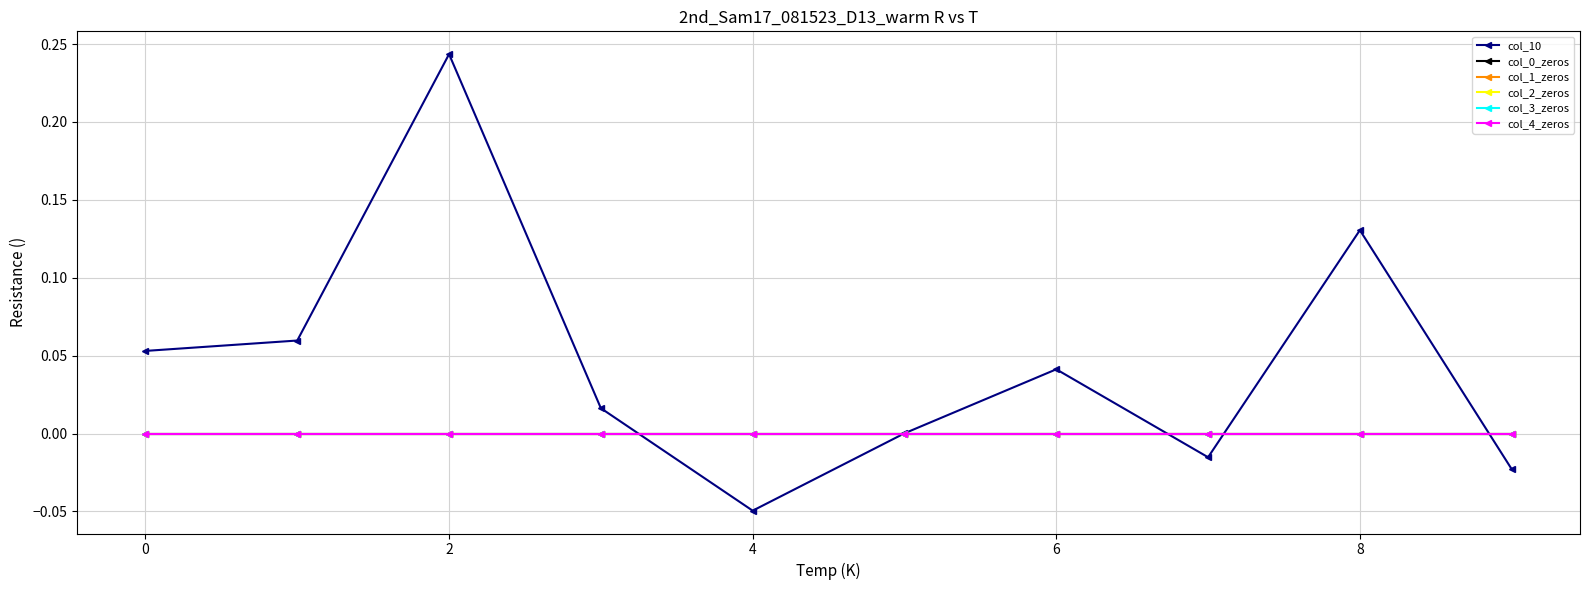

Is this an area chart (filled region under the line)?

No